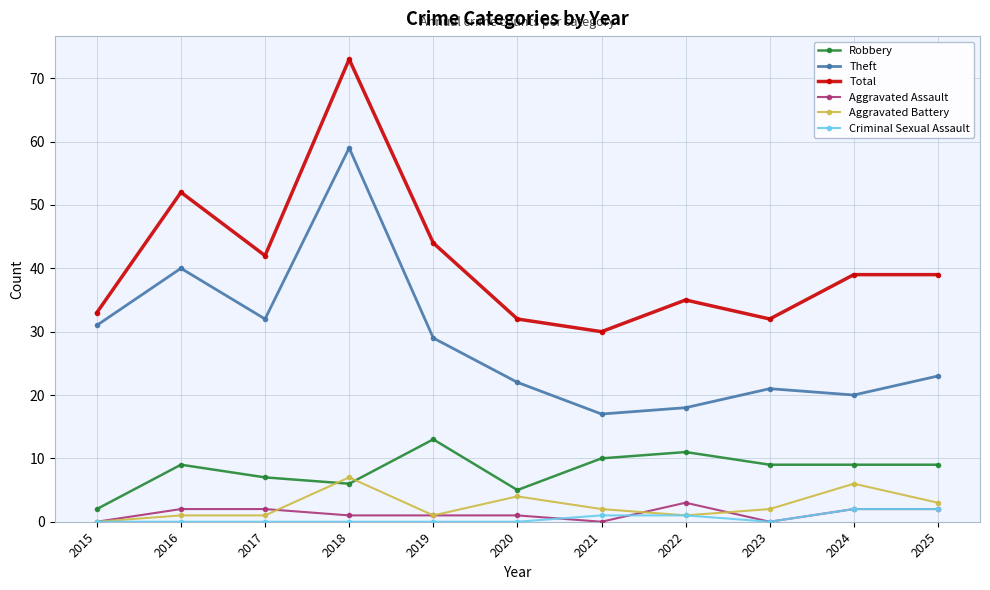

Is the value of Aggravated Assault at 2024 greater than the value of Total at 2025?

No